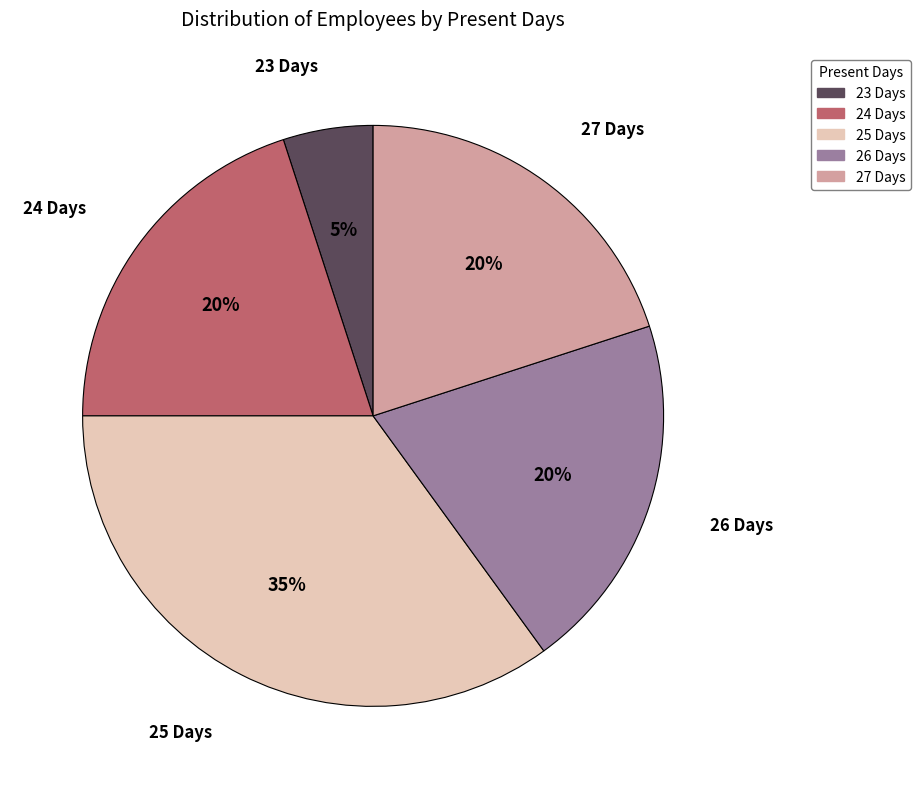

Does any single category account for the majority?

No